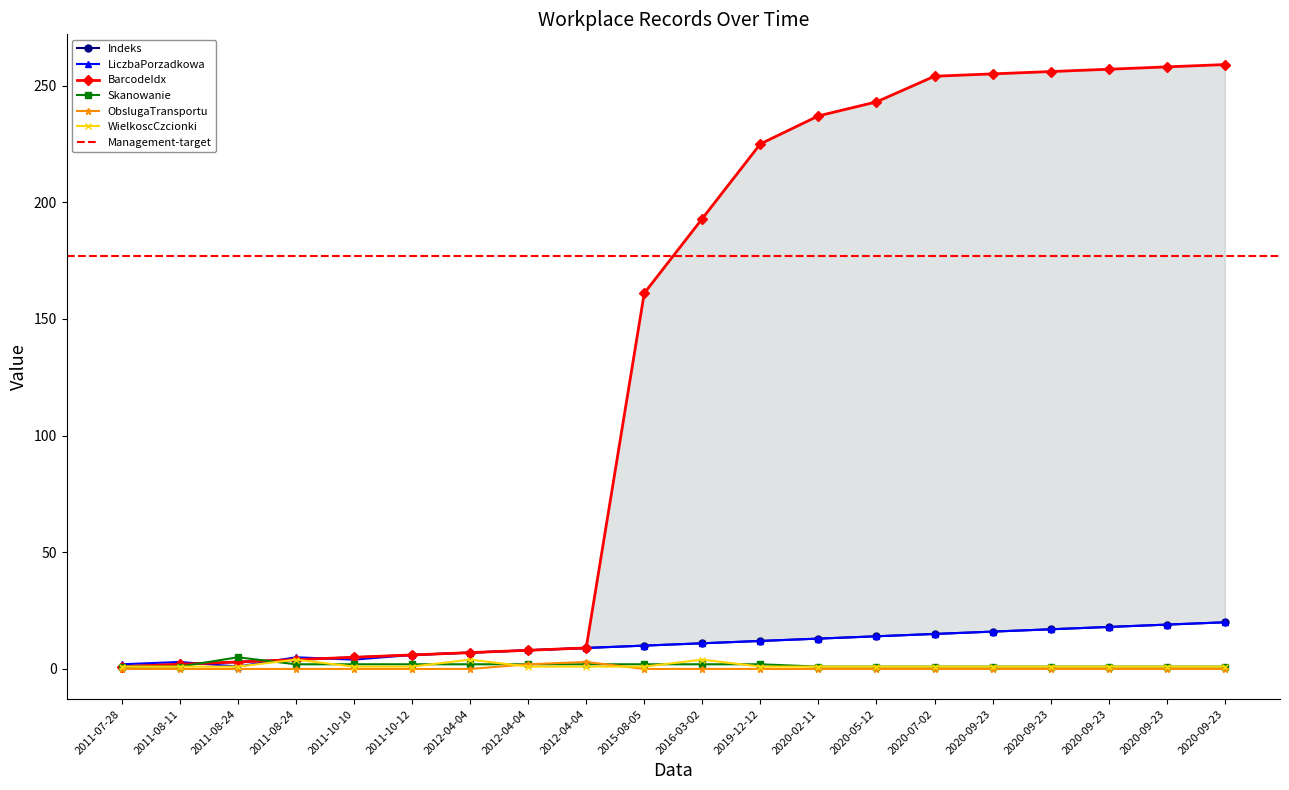

At how many categories does at least one series exceed 241?

7